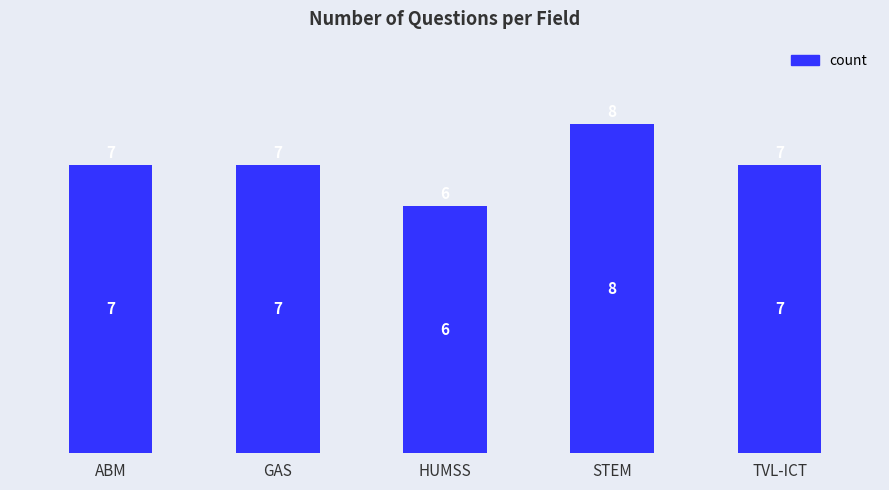

What is the value of the 3rd bar from the left?

6